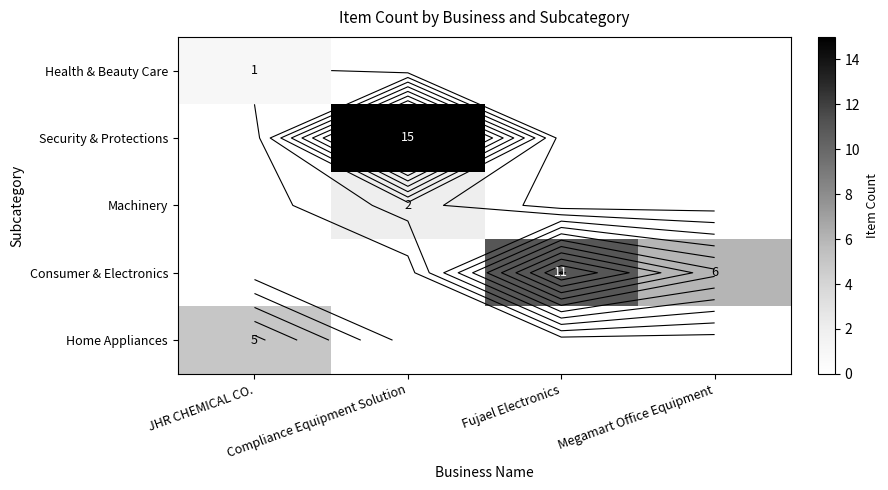

The value of Consumer & Electronics at JHR CHEMICAL CO. is 5. True or false?

False